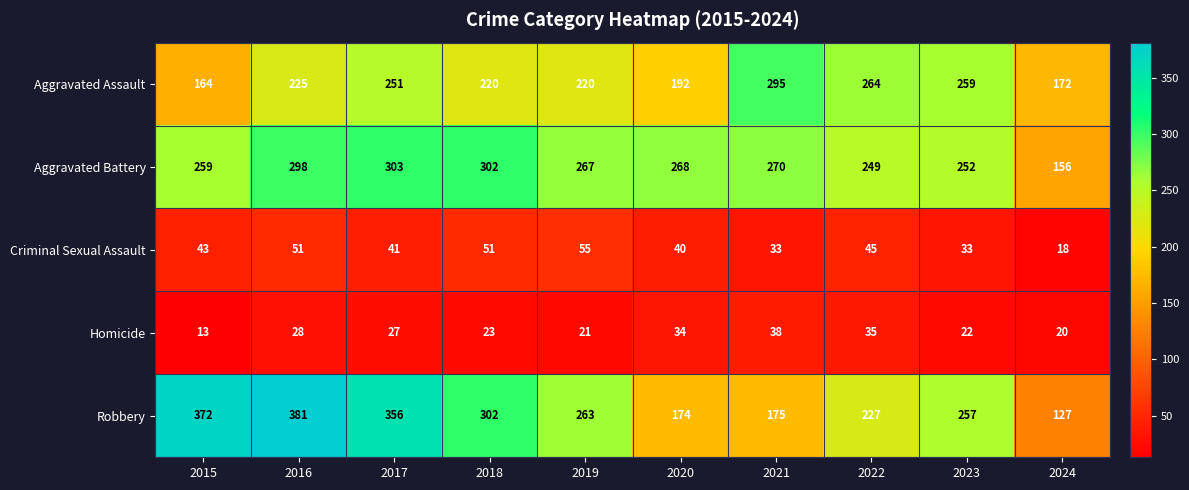

At how many categories does at least one series exceed 56?

10